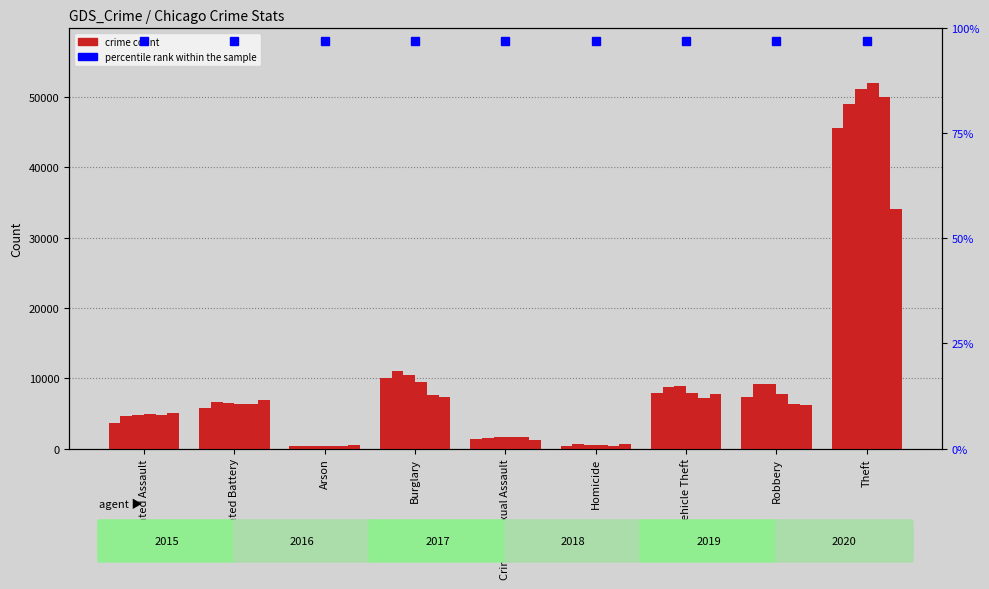

What is the sum of all 2017 values?

93462